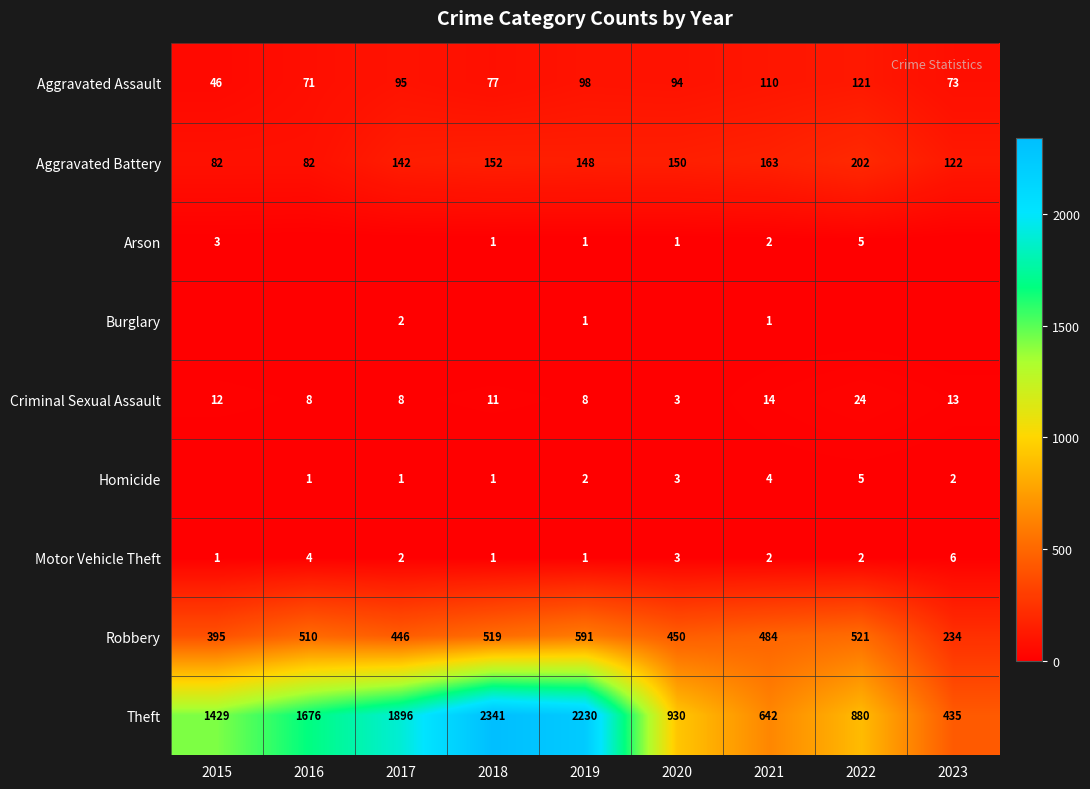

List the labels in order of Theft value, largest first.

2018, 2019, 2017, 2016, 2015, 2020, 2022, 2021, 2023